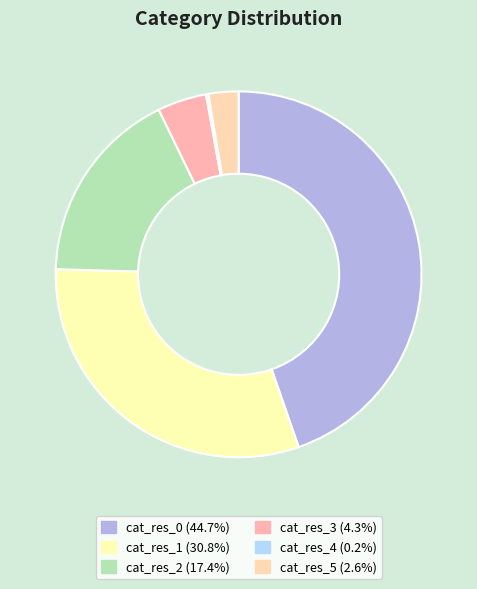

How many slices are in this pie chart?

6